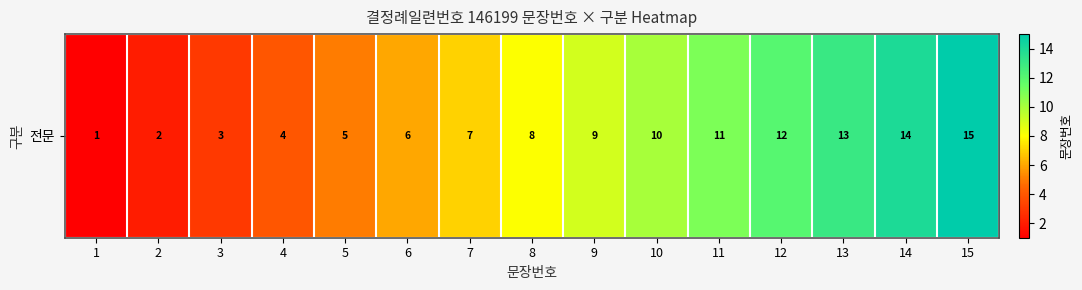

Is it true that the value at 4 is 4?

True